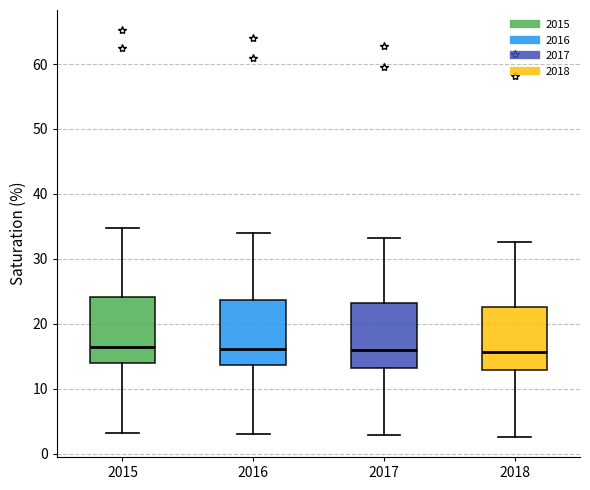

Where does the median line of the box at x = 2018 sit on the y-axis? The values are not printed on the chart, so give them approximately, as read against the axis.

16